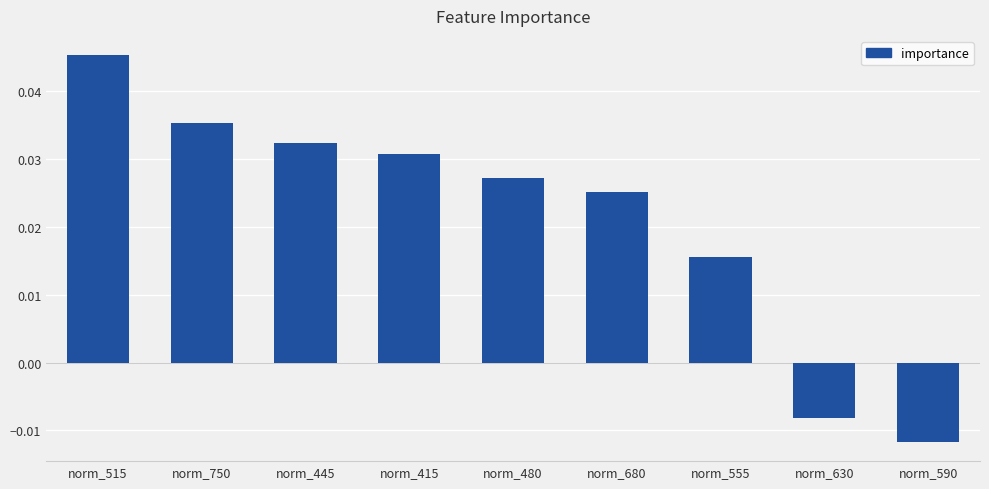

The chart shows a value of 0.1 at norm_750. True or false?

False